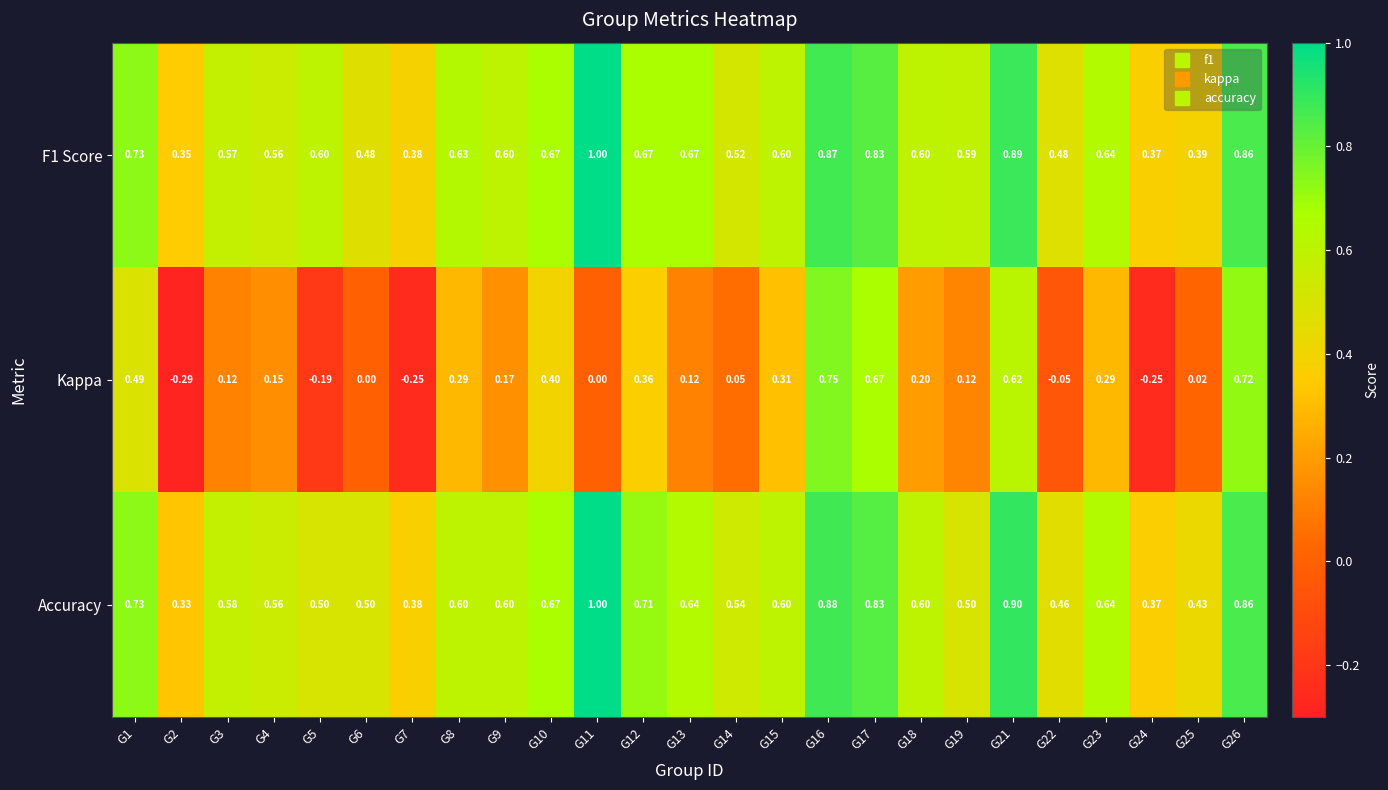

Which series has the widest spread of values?

Kappa